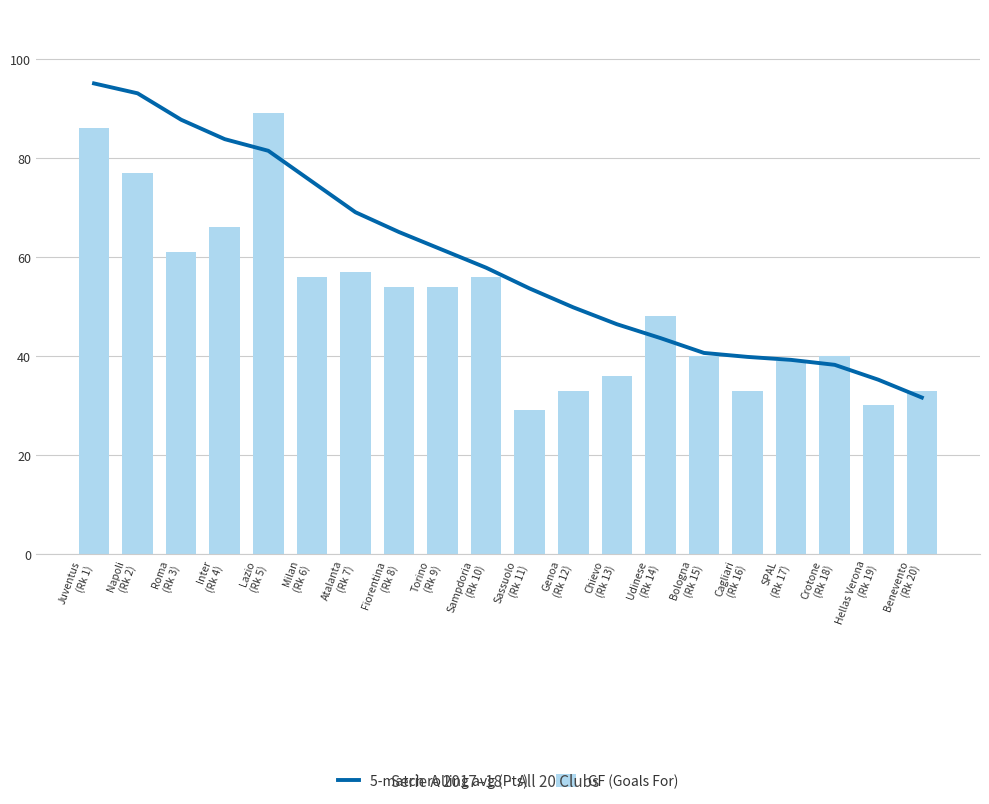

Reading left to right, what are all the values shown in this chart?

5-match rolling avg (Pts): Juventus
(Rk 1)=95.0	Napoli
(Rk 2)=93.0	Roma
(Rk 3)=87.7	Inter
(Rk 4)=83.8	Lazio
(Rk 5)=81.4	Milan
(Rk 6)=75.2	Atalanta
(Rk 7)=69.0	Fiorentina
(Rk 8)=65.0	Torino
(Rk 9)=61.4	Sampdoria
(Rk 10)=57.8	Sassuolo
(Rk 11)=53.6	Genoa
(Rk 12)=49.8	Chievo
(Rk 13)=46.4	Udinese
(Rk 14)=43.6	Bologna
(Rk 15)=40.6	Cagliari
(Rk 16)=39.8	SPAL
(Rk 17)=39.2	Crotone
(Rk 18)=38.2	Hellas Verona
(Rk 19)=35.2	Benevento
(Rk 20)=31.6
GF (Goals For): Juventus
(Rk 1)=86.0	Napoli
(Rk 2)=77.0	Roma
(Rk 3)=61.0	Inter
(Rk 4)=66.0	Lazio
(Rk 5)=89.0	Milan
(Rk 6)=56.0	Atalanta
(Rk 7)=57.0	Fiorentina
(Rk 8)=54.0	Torino
(Rk 9)=54.0	Sampdoria
(Rk 10)=56.0	Sassuolo
(Rk 11)=29.0	Genoa
(Rk 12)=33.0	Chievo
(Rk 13)=36.0	Udinese
(Rk 14)=48.0	Bologna
(Rk 15)=40.0	Cagliari
(Rk 16)=33.0	SPAL
(Rk 17)=39.0	Crotone
(Rk 18)=40.0	Hellas Verona
(Rk 19)=30.0	Benevento
(Rk 20)=33.0